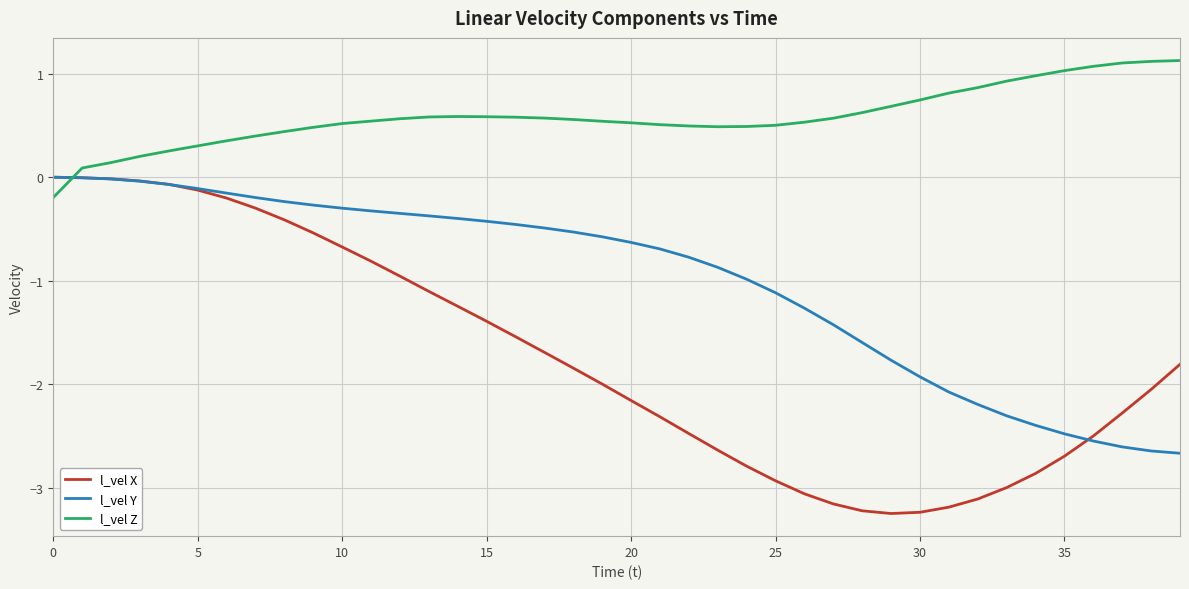

What is the maximum value shown in the chart?

1.1